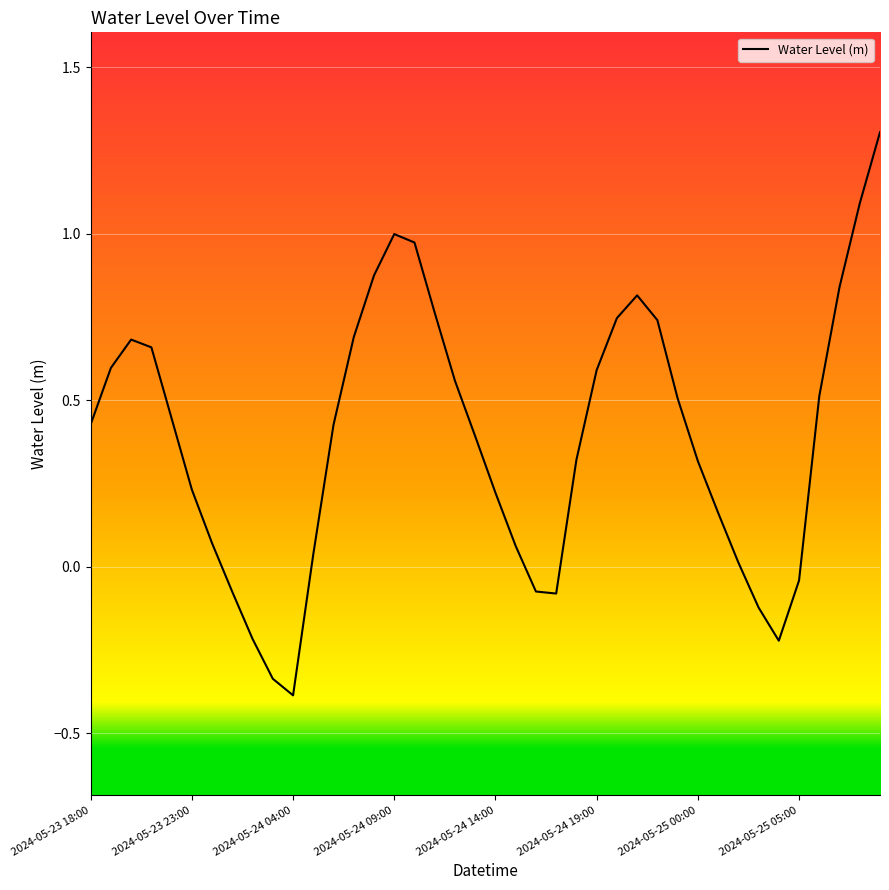

What is the greatest value displayed?

1.3